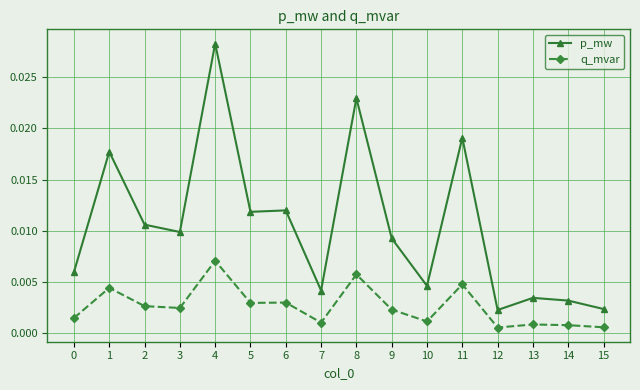

True or false: p_mw and q_mvar intersect in this chart.

False